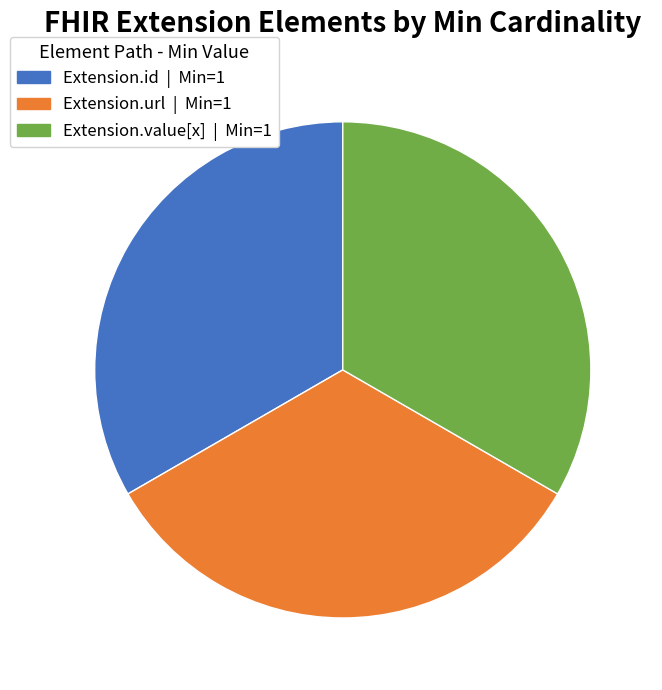

Does any single category account for the majority?

No